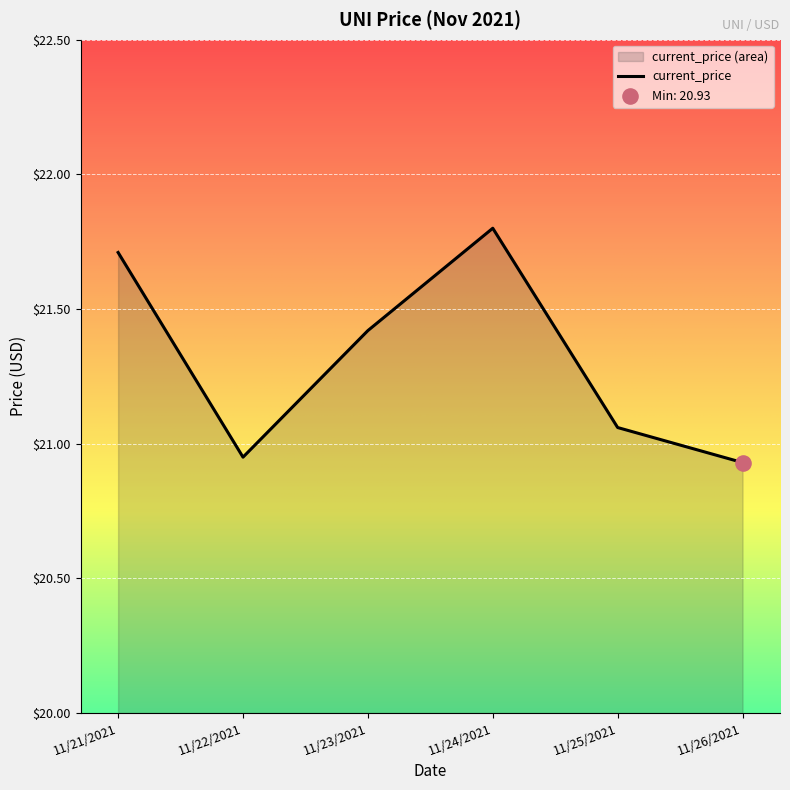

Which has a higher value, 11/23/2021 or 11/24/2021?

11/24/2021